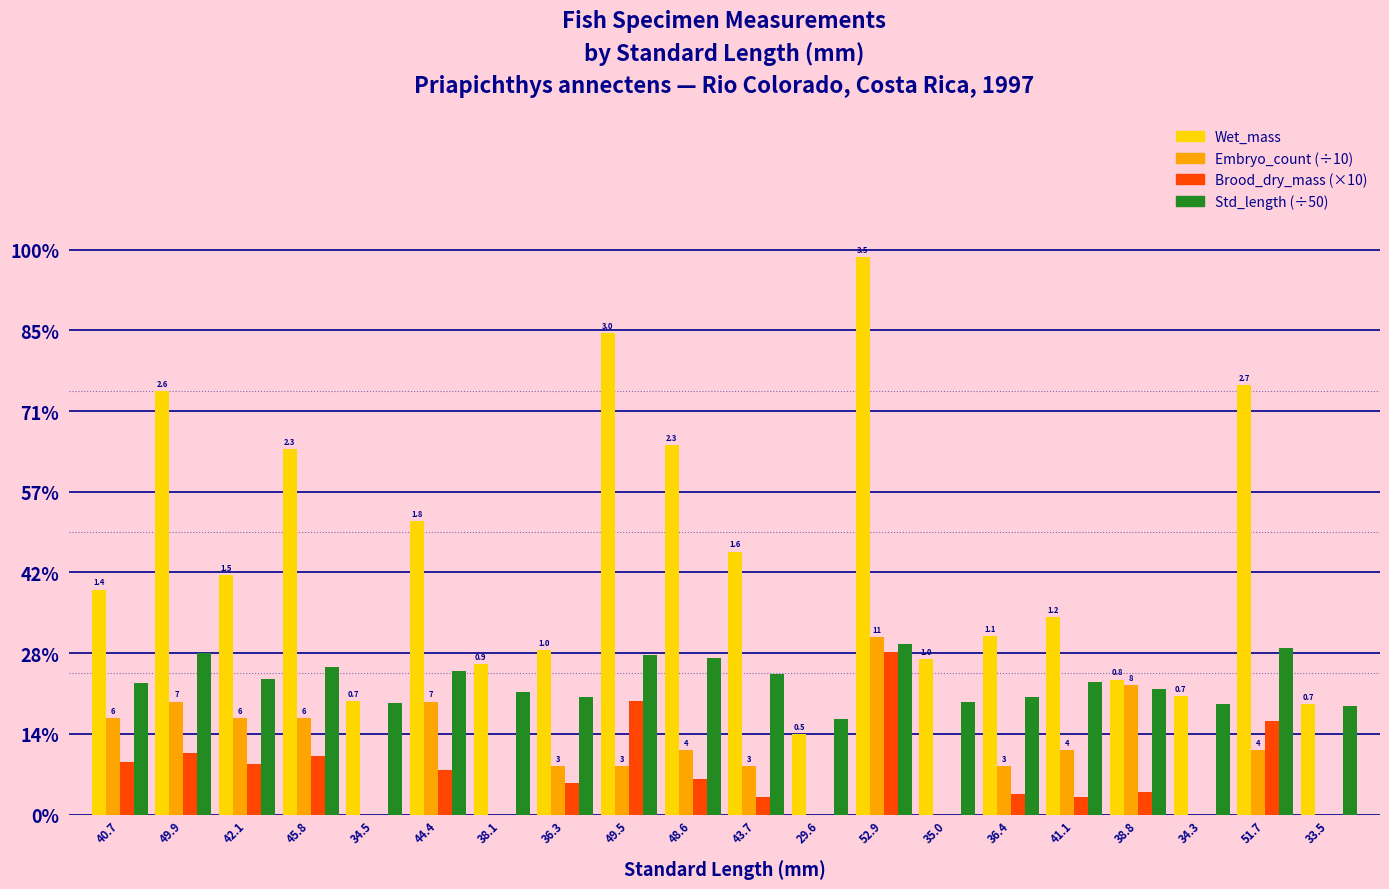

Read the Embryo_count (÷10) value at 42.1.

0.6